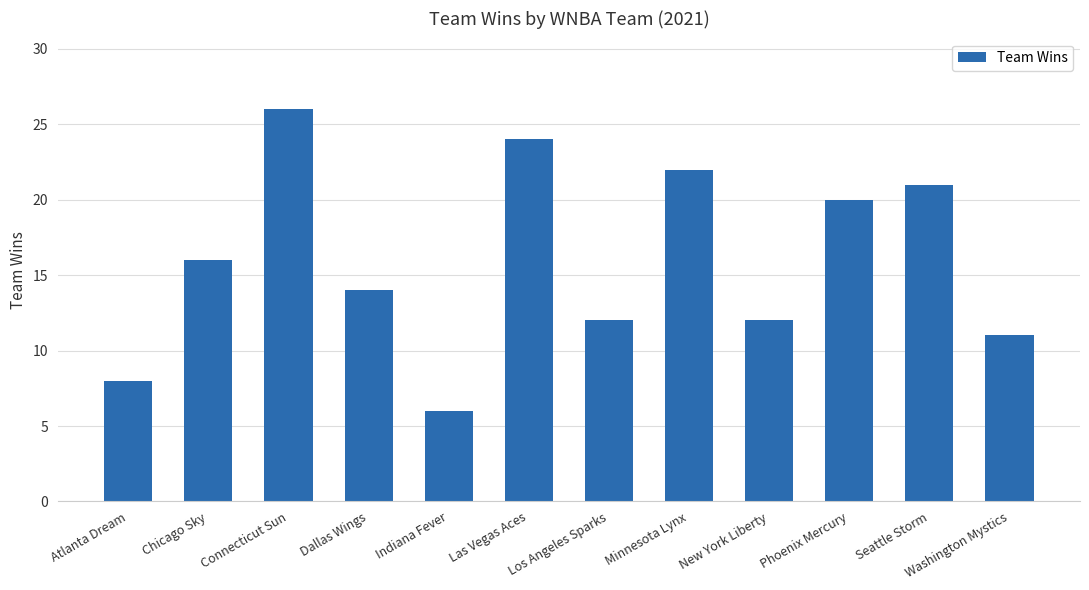

Is it true that the value at Indiana Fever is 6?

True